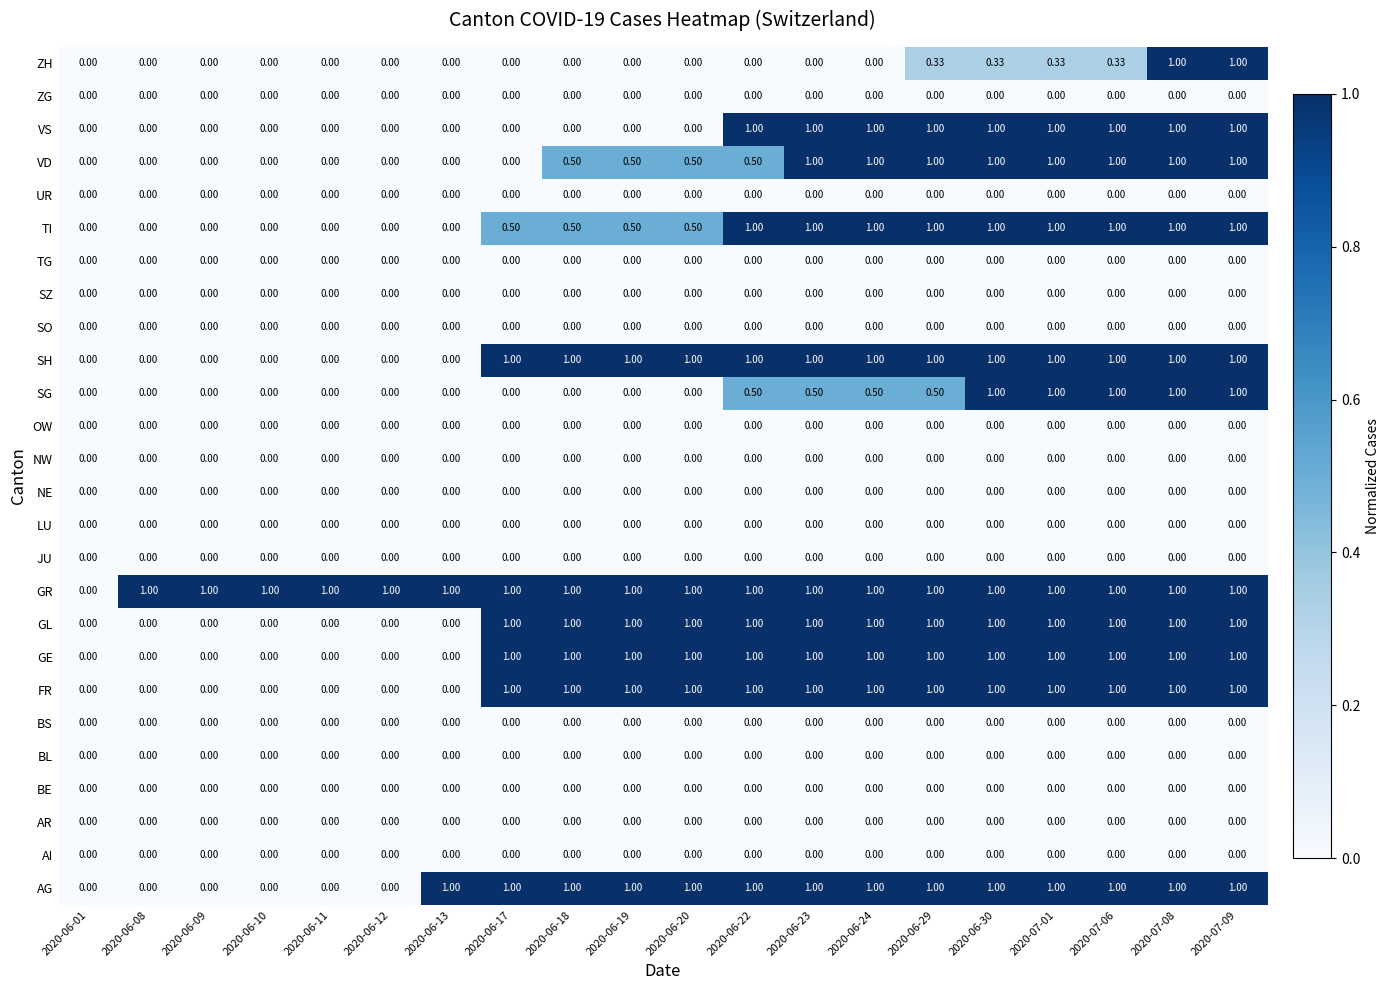

What is the maximum value shown in the chart?

1.0